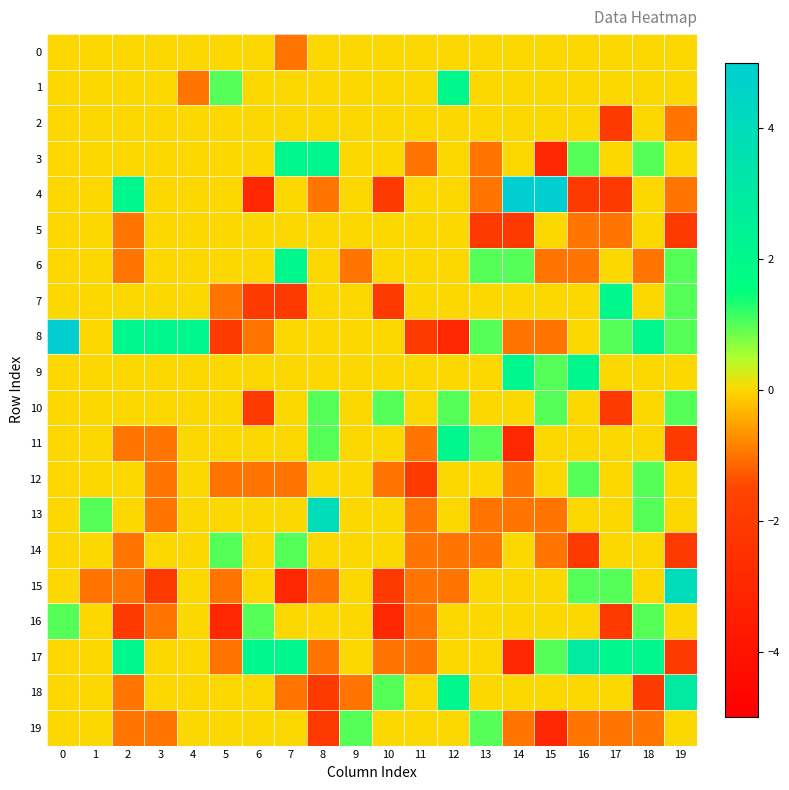

At 19, list the series in order from smallest to largest.

5, 11, 14, 17, 2, 4, 0, 1, 3, 9, 12, 13, 16, 19, 6, 7, 8, 10, 18, 15